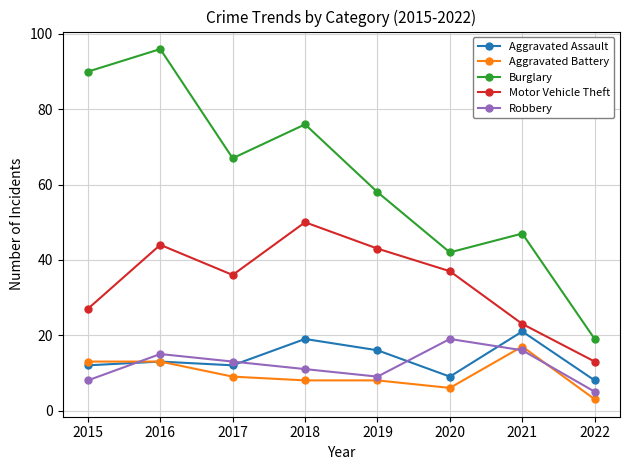

How many lines are shown in the chart?

5